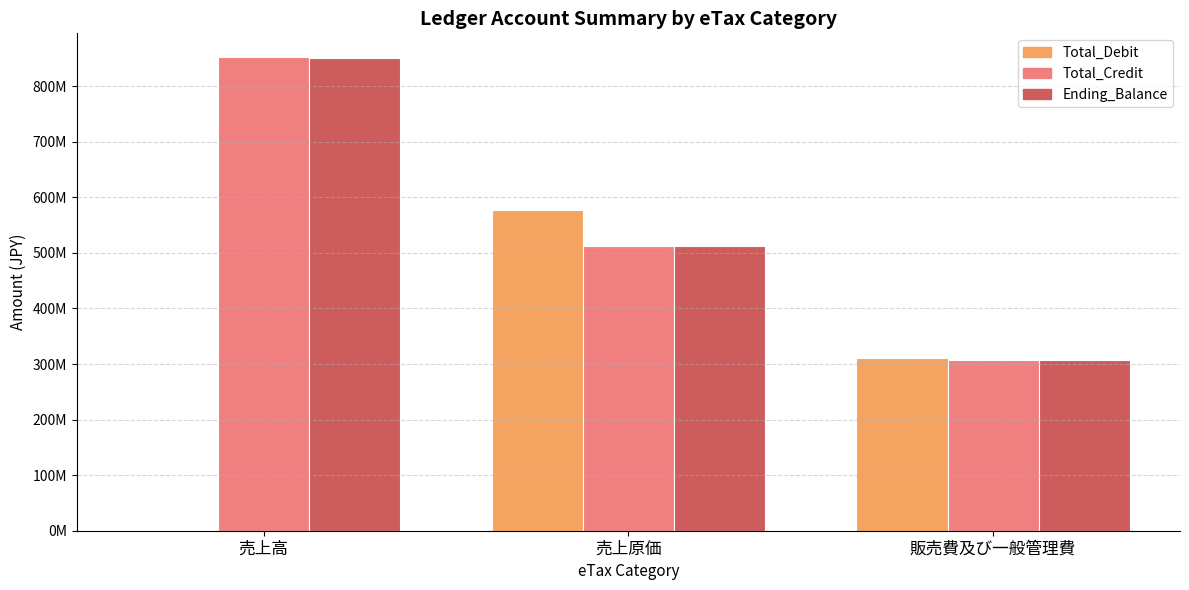

What are all the series names shown in the legend?

Total_Debit, Total_Credit, Ending_Balance